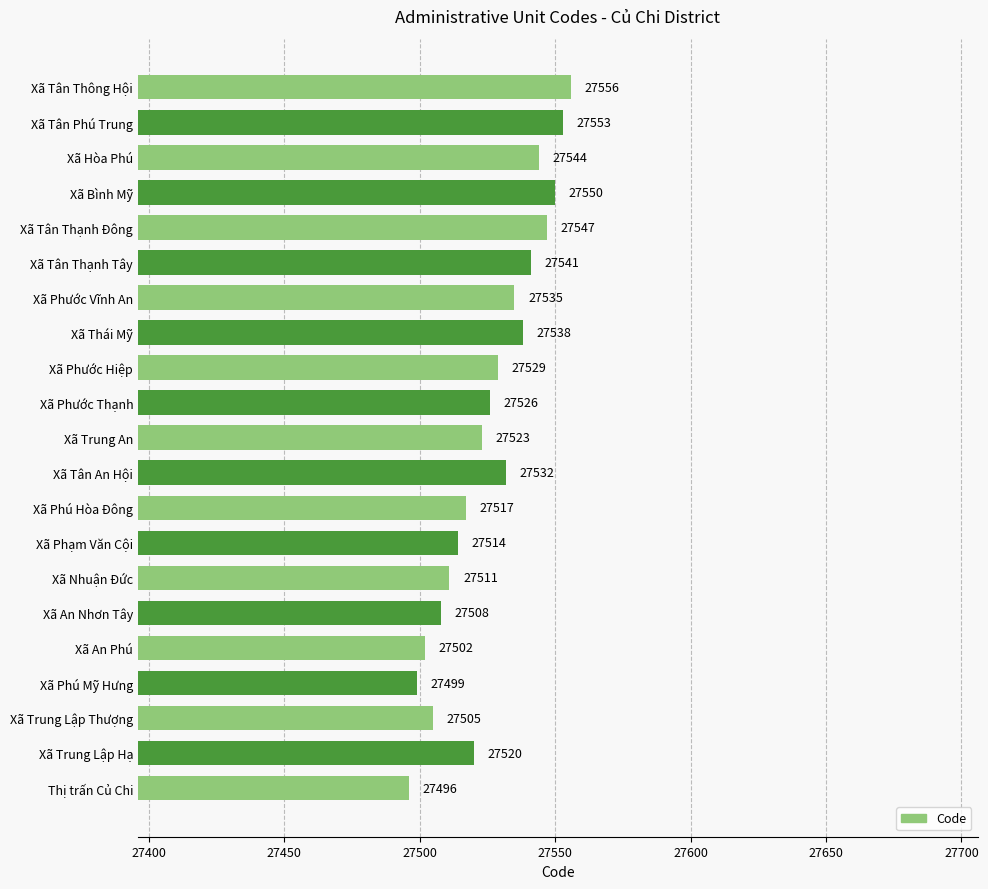

What is the value of the 18th bar from the top?

27499